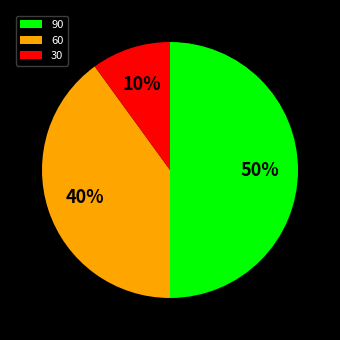

Is 30 the majority of the pie?

No